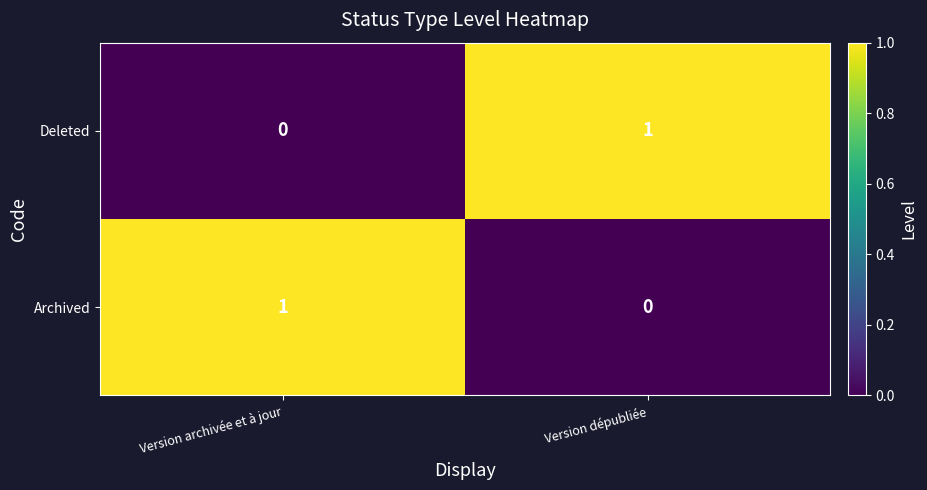

List the labels in order of Archived value, largest first.

Version archivée et à jour, Version dépubliée